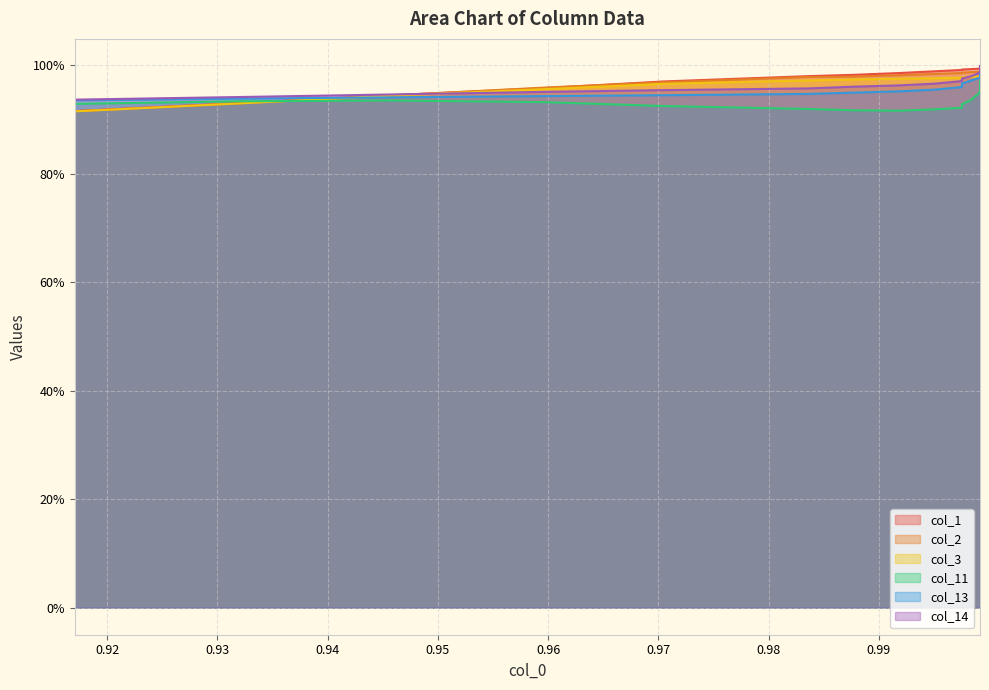

Which series has the largest total across all categories?

col_1